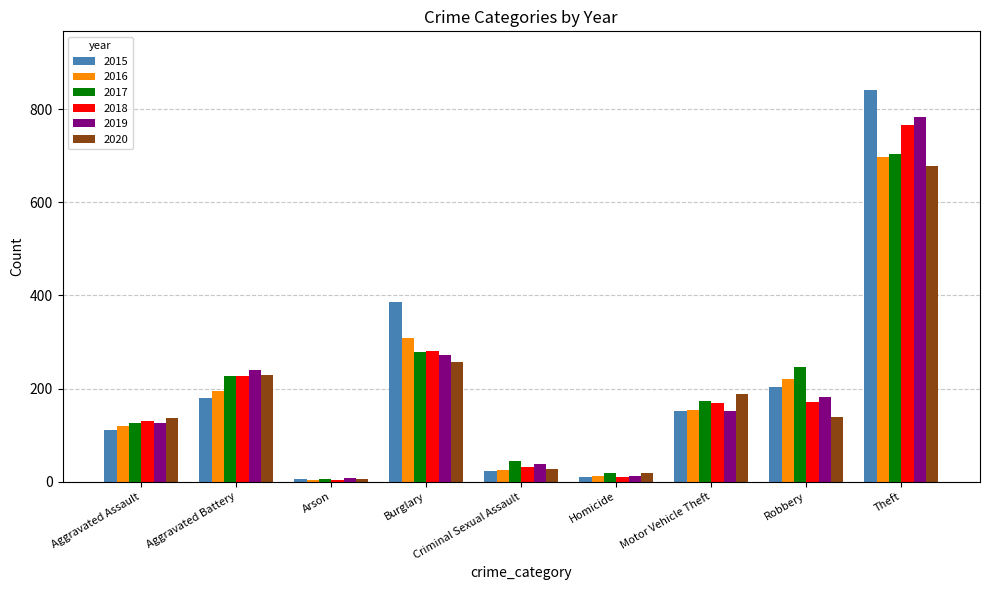

Does the chart contain any negative values?

No